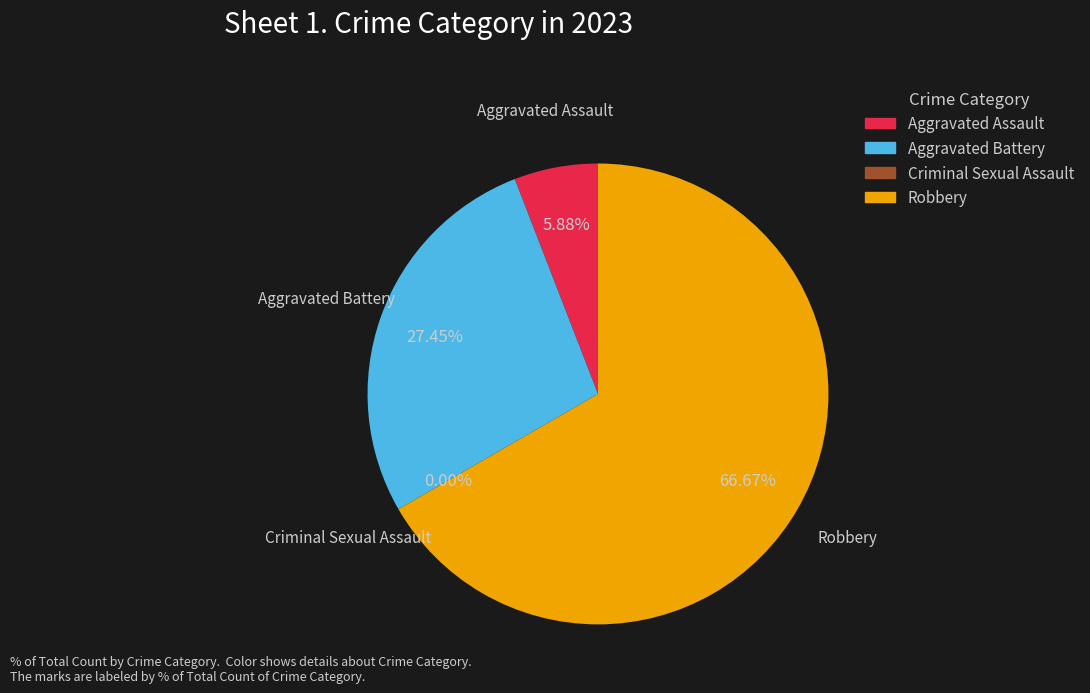

Count the number of slices in the pie.

4